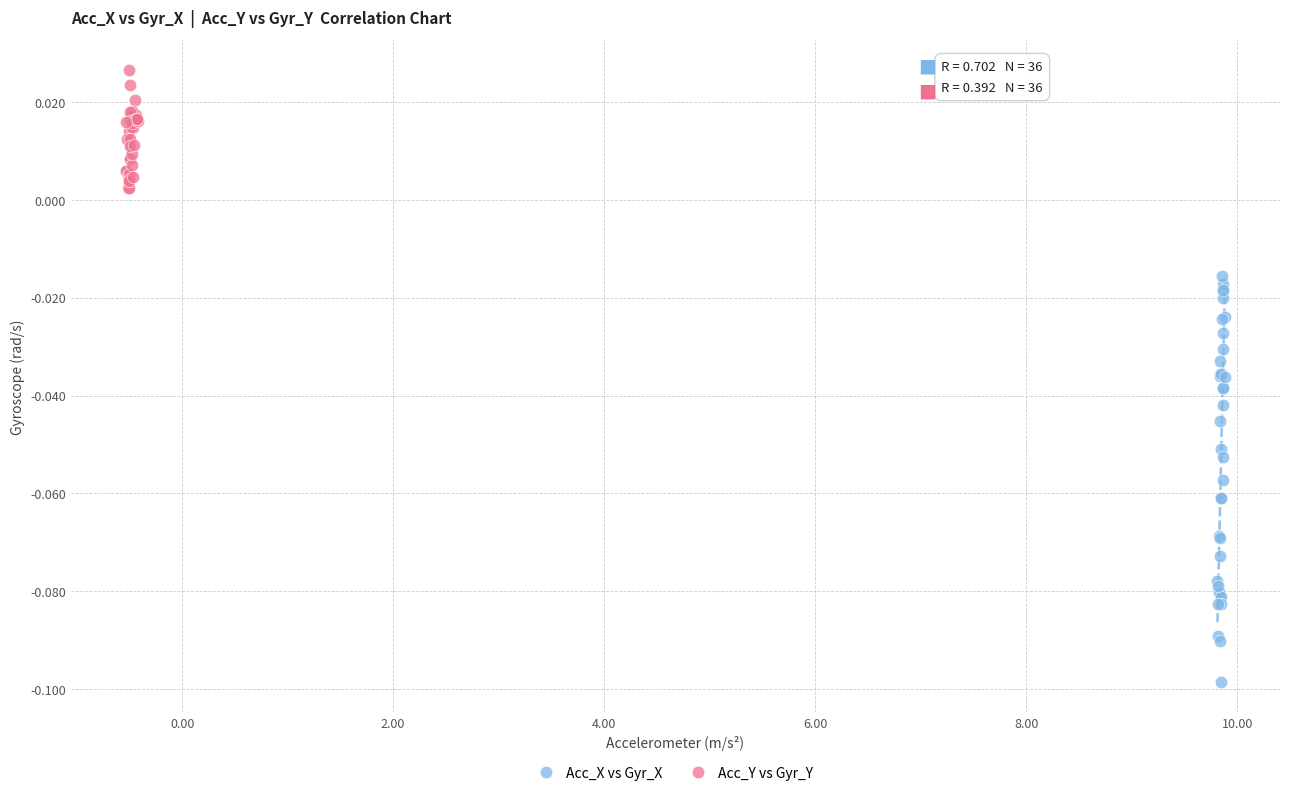

Which series has the widest spread of Y values?

Acc_X vs Gyr_X